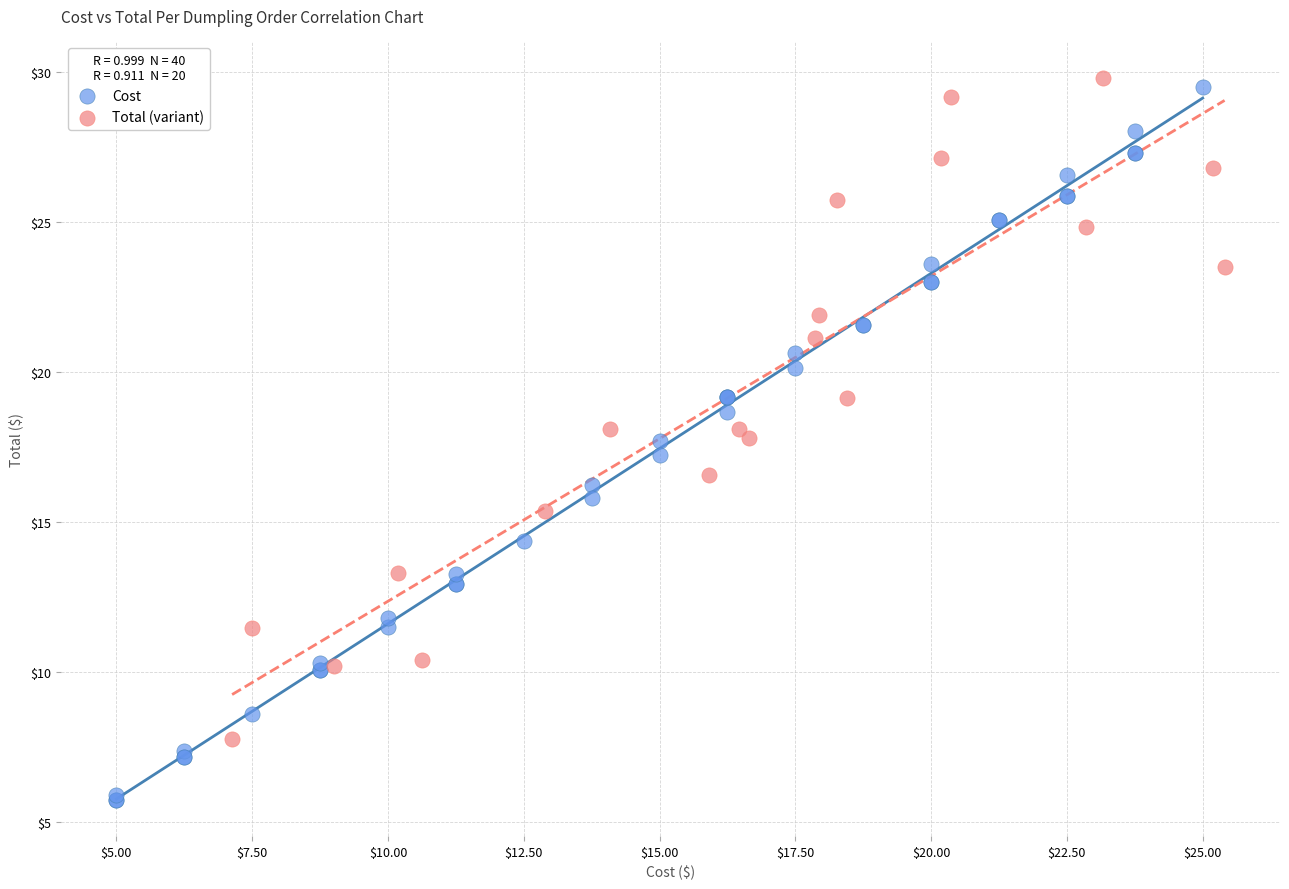

Which series contains the lowest Y value?

Cost